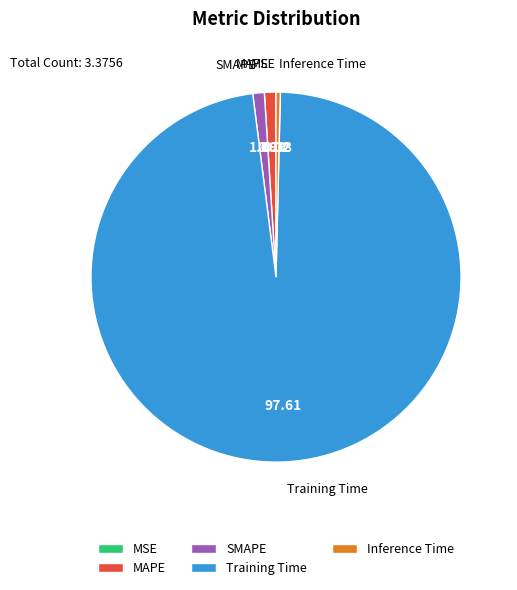

Does any single category account for the majority?

Yes